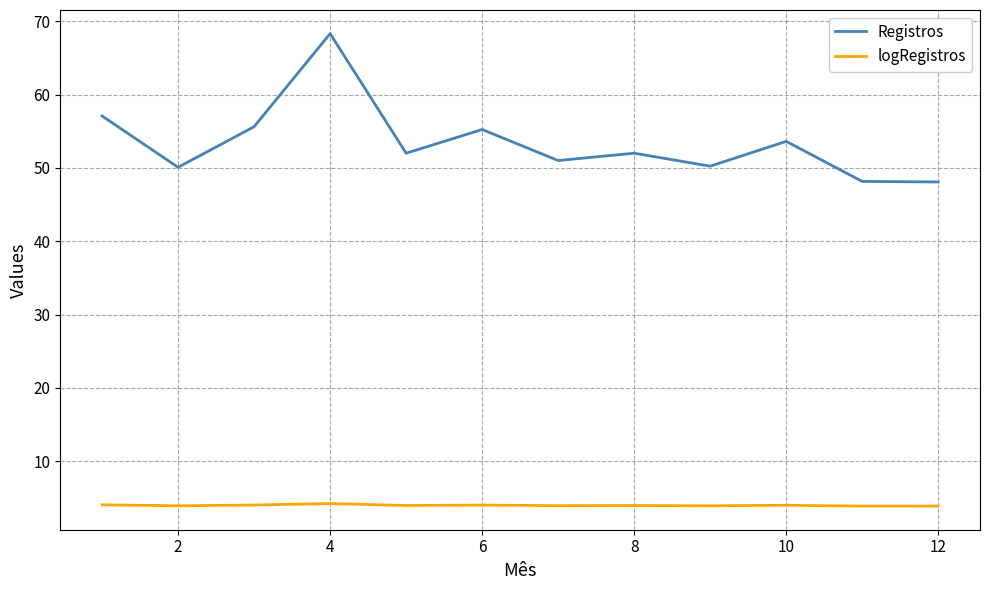

True or false: Registros and logRegistros cross at least once.

False